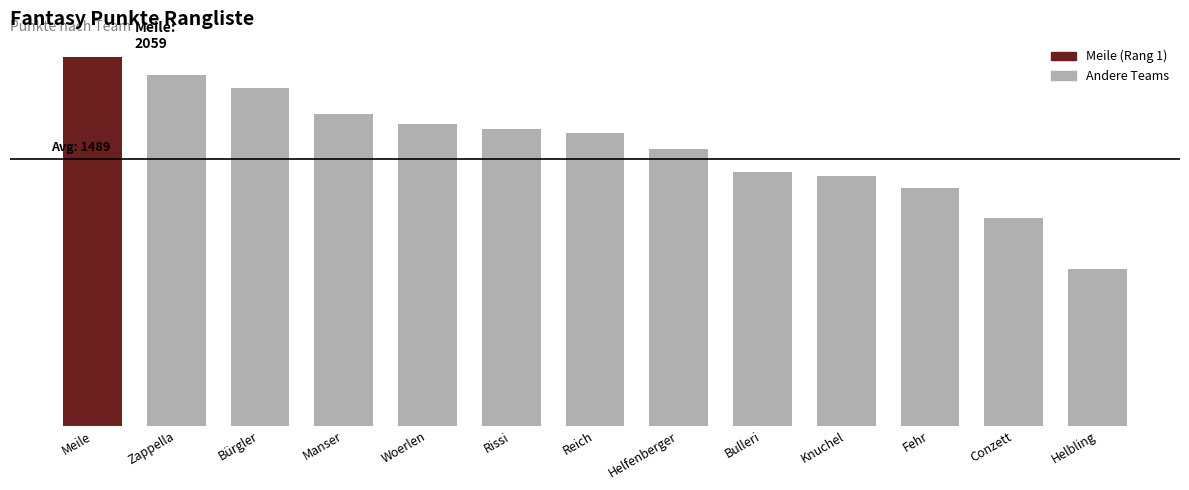

Does the chart contain any negative values?

No